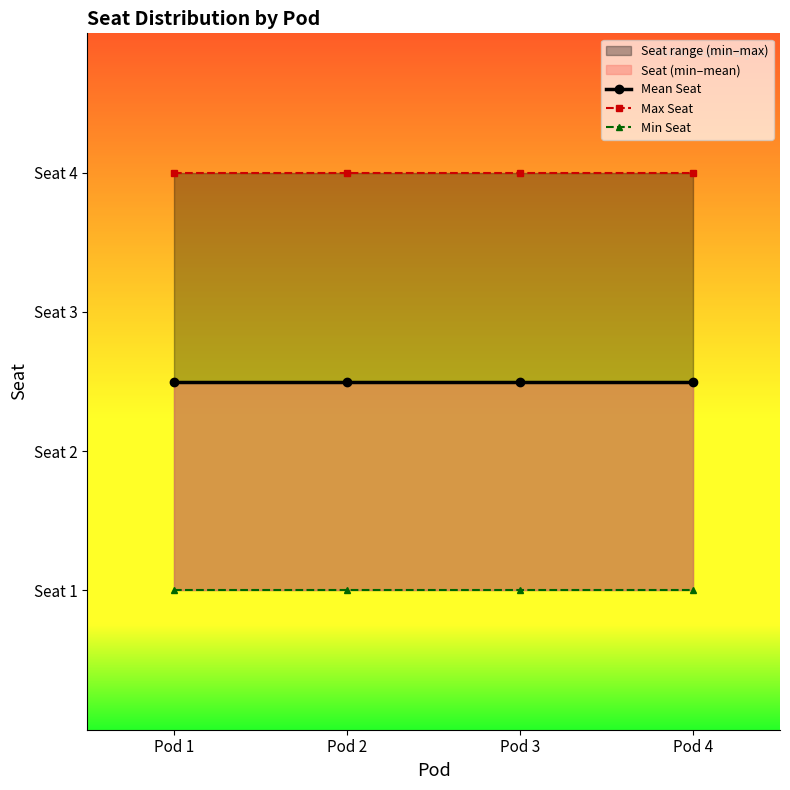

Does the chart have visible grid lines?

No